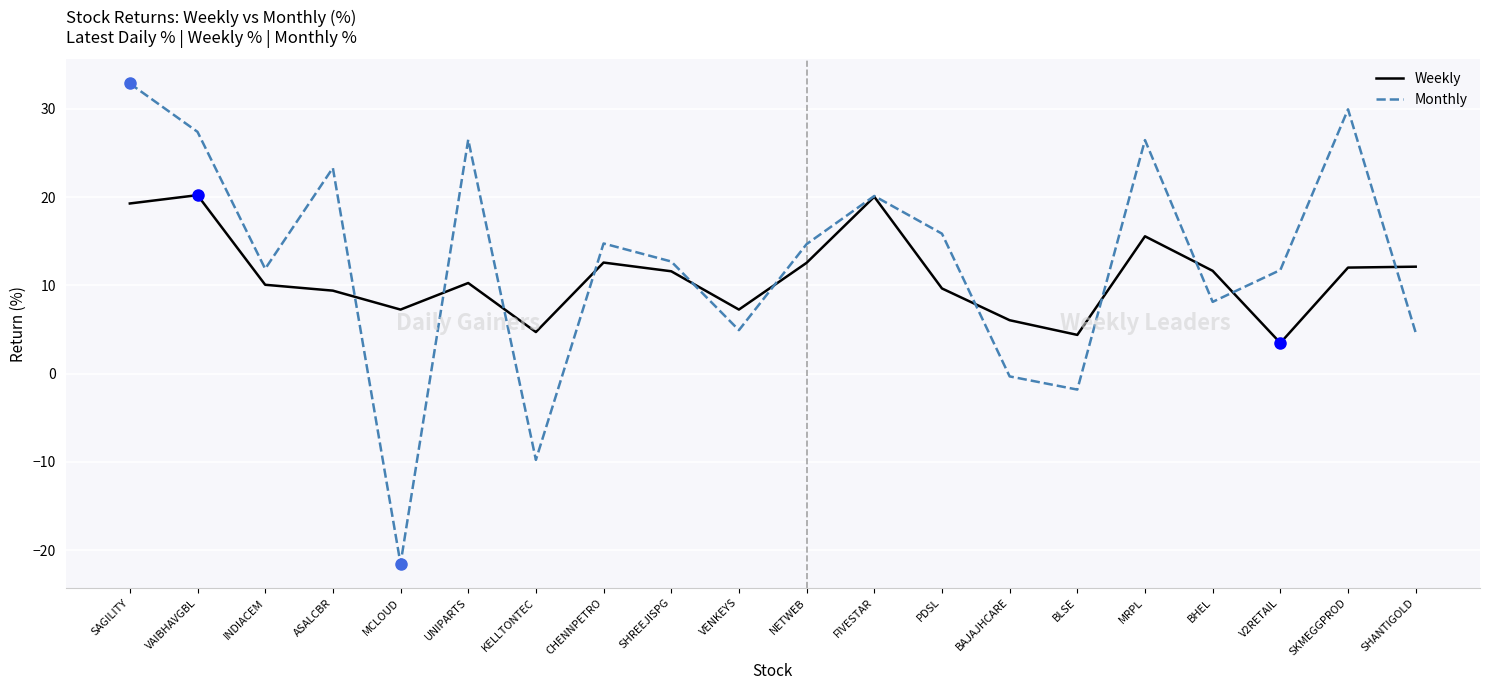

What is the difference between the maximum and minimum values in the Monthly series?

54.4